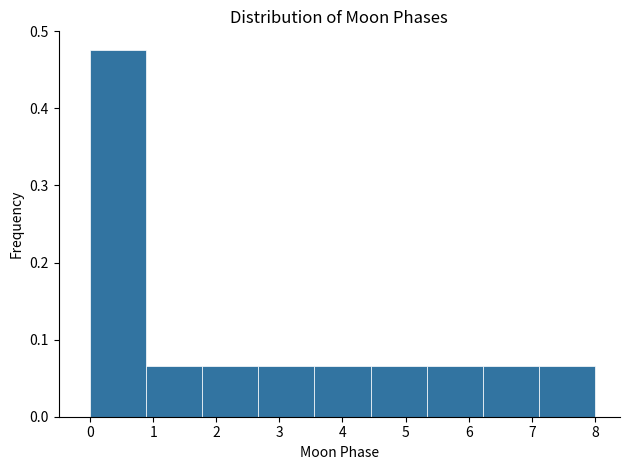

Reading left to right, list every bar in this chart as the range it spans on the x-axis followed by its height. Neither the bar edges nor the heights are printed on the chart, so give them approximately, as read against the axes.

0.0 to 0.9: 0.48
0.9 to 1.8: 0.07
1.8 to 2.7: 0.07
2.7 to 3.6: 0.07
3.6 to 4.4: 0.07
4.4 to 5.3: 0.07
5.3 to 6.2: 0.07
6.2 to 7.1: 0.07
7.1 to 8.0: 0.07